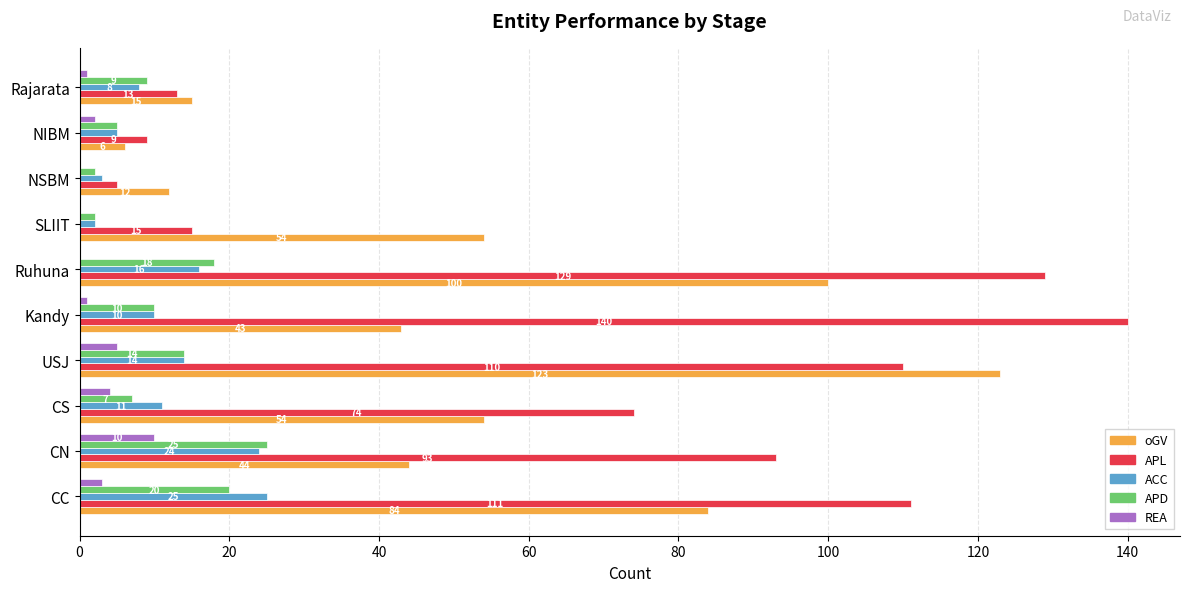

How many values in REA are above zero?

7